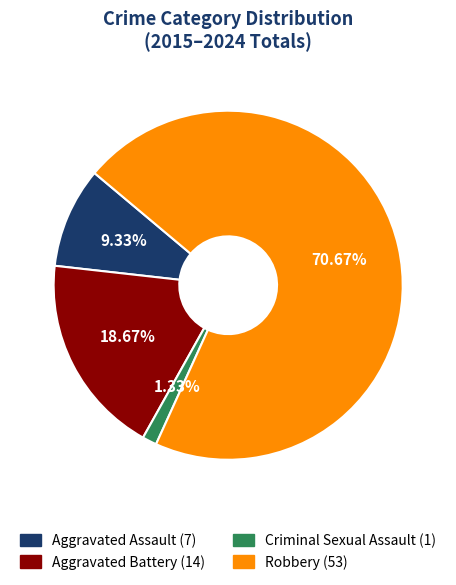

What percentage do Criminal Sexual Assault and Aggravated Battery together represent?

20.0%